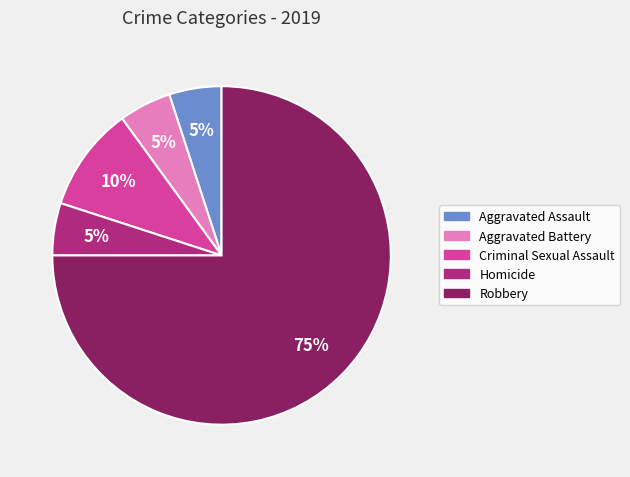

What percentage is the Criminal Sexual Assault slice, to the nearest percent?

10%